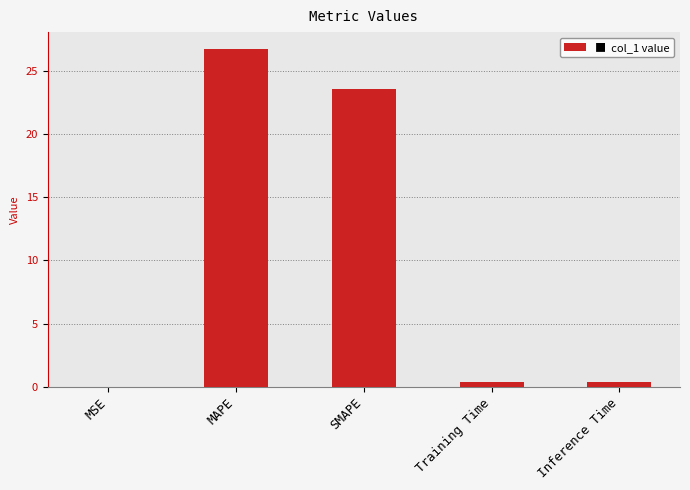

What is the sum of the values at MSE and MAPE?

26.7